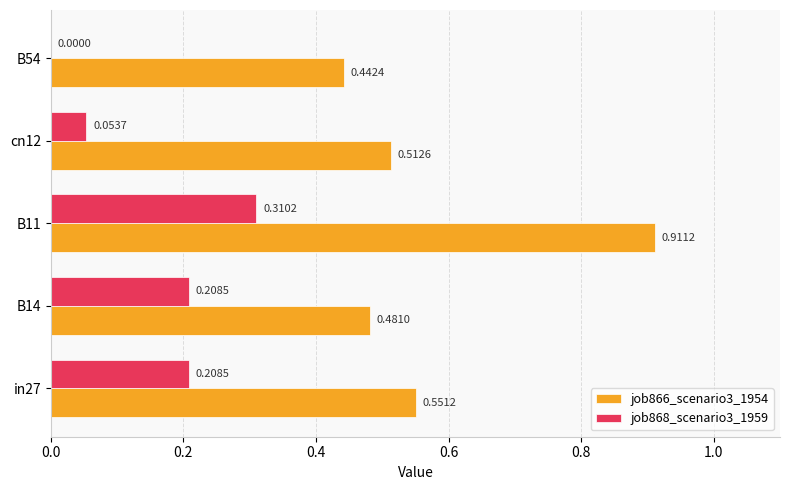

What is the sum of all job866_scenario3_1954 values?

2.9